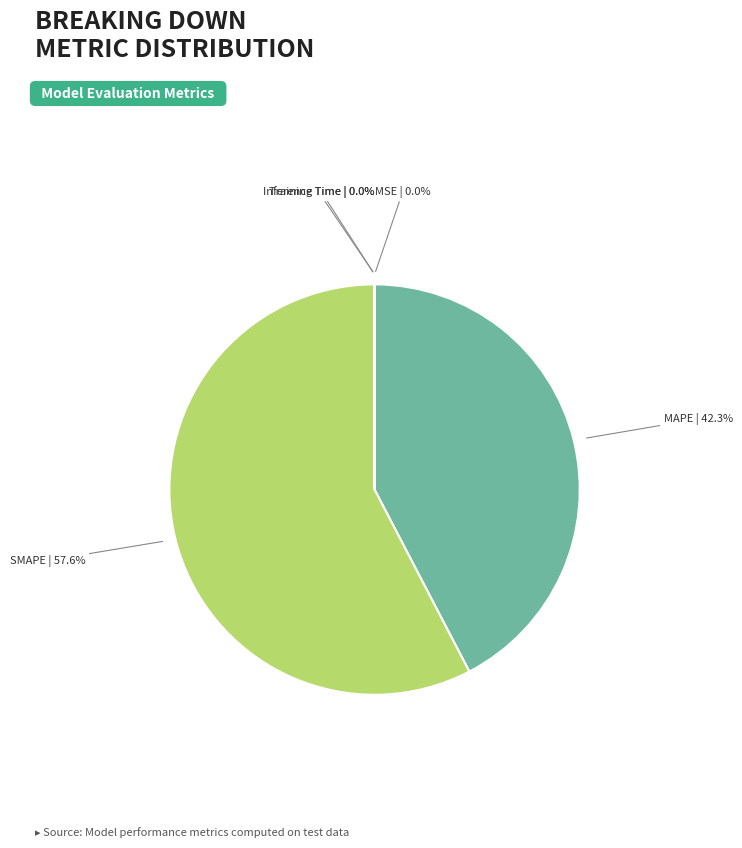

Is it true that SMAPE is 51% of the pie?

False